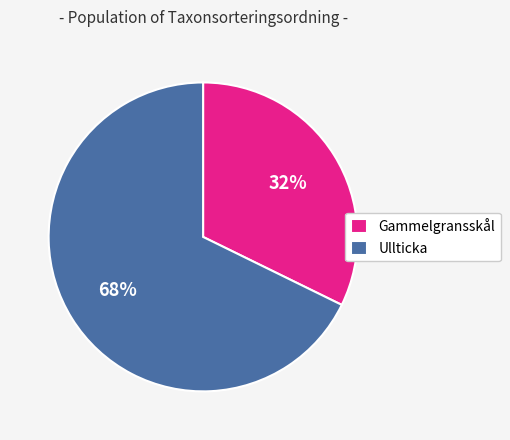

True or false: Ullticka accounts for 78% of the total.

False